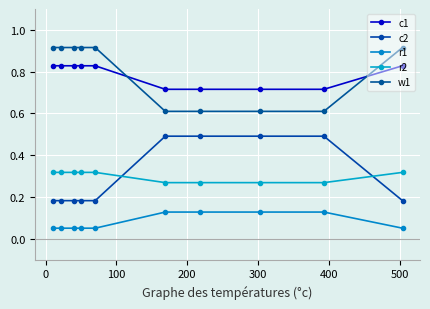

At which label does w1 reach its minimum?

400